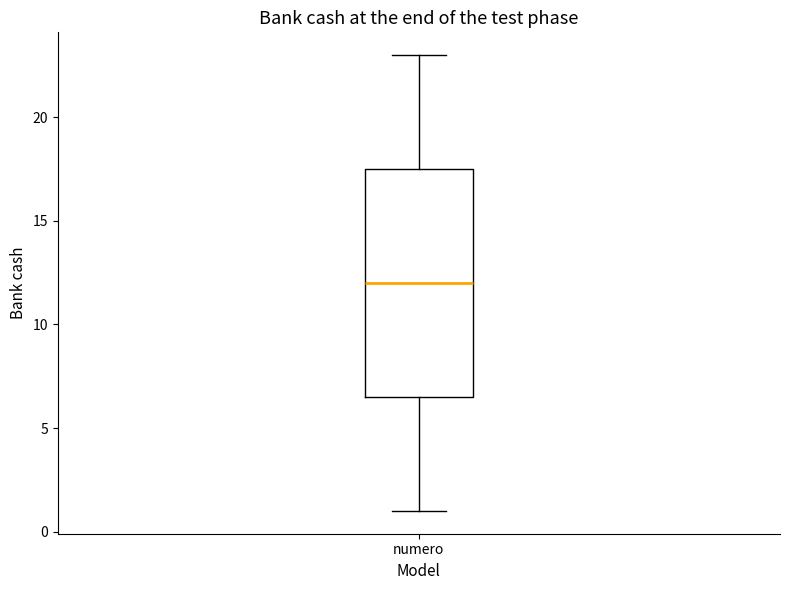

Transcribe this box plot: give where the median line is, the range the box spans, and where the two whiskers end, as read against the y-axis. The values are not printed on the chart, so give them approximately, as read against the axis.

median 12.0, box 6.5 to 17.5, whiskers 1.0 to 23.0